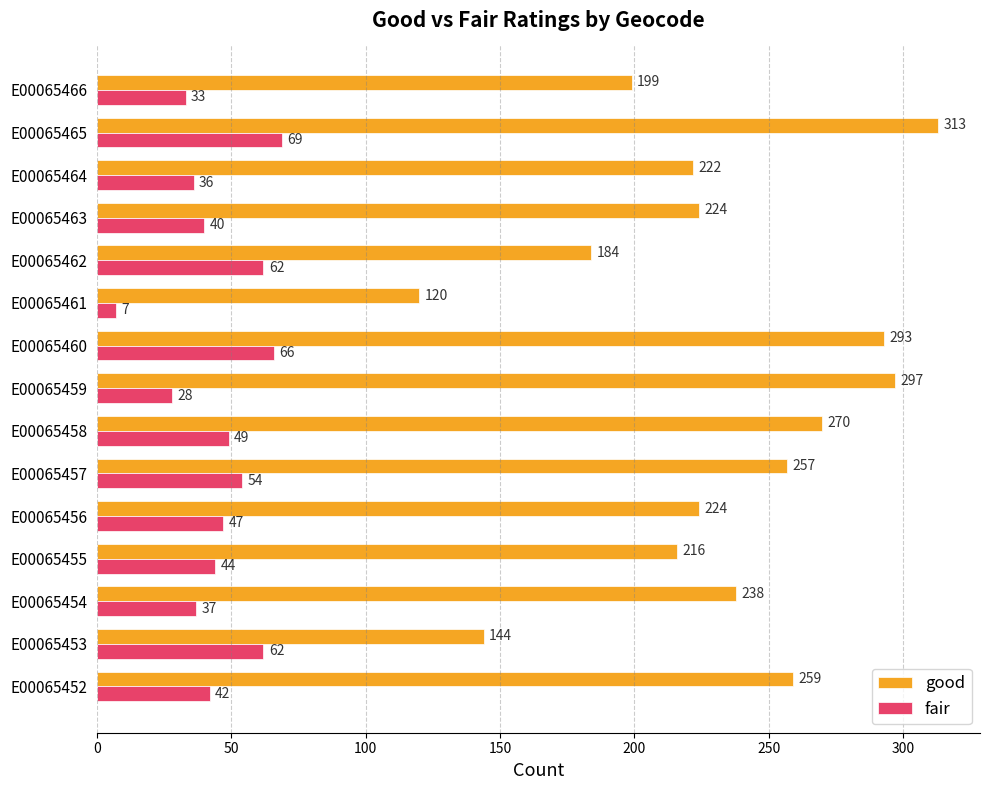

Rank the series by their average value, from lowest to highest.

fair, good